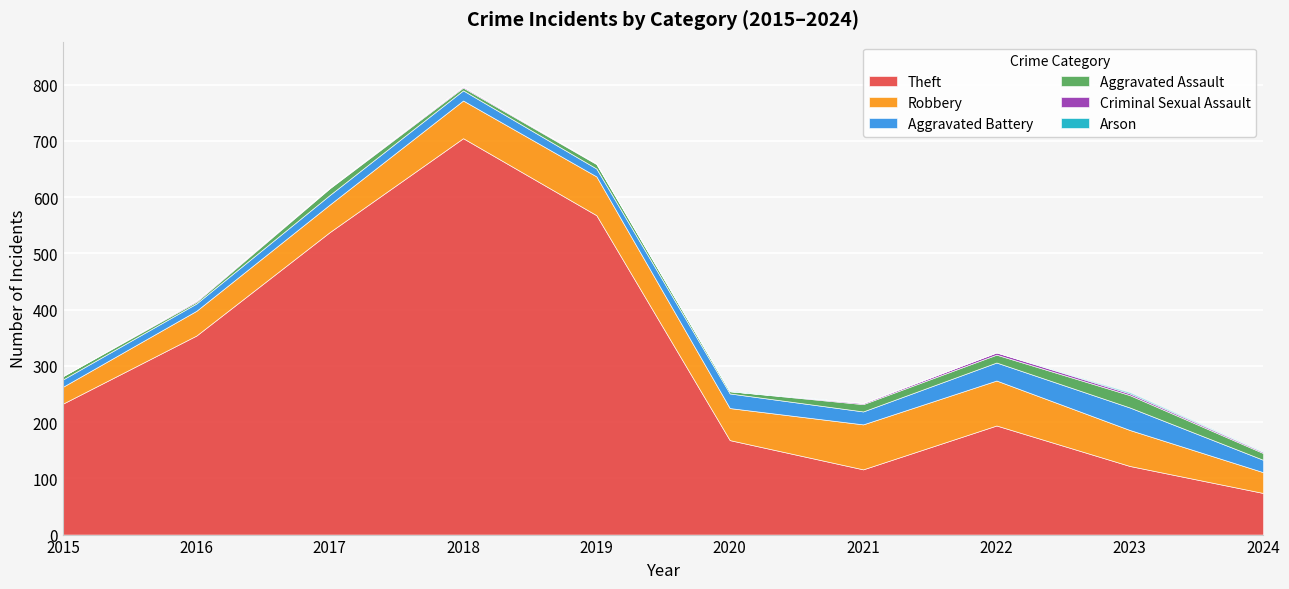

Reading left to right, extract all data points from this chart.

Theft: 233	354	538	705	568	168	116	194	122	74
Robbery: 30	44	49	67	69	57	80	80	64	37
Aggravated Battery: 13	13	17	18	14	26	23	32	40	22
Aggravated Assault: 6	3	12	5	8	4	13	14	22	12
Criminal Sexual Assault: 0	2	1	2	1	0	2	4	3	2
Arson: 0	0	0	0	0	1	0	0	2	1